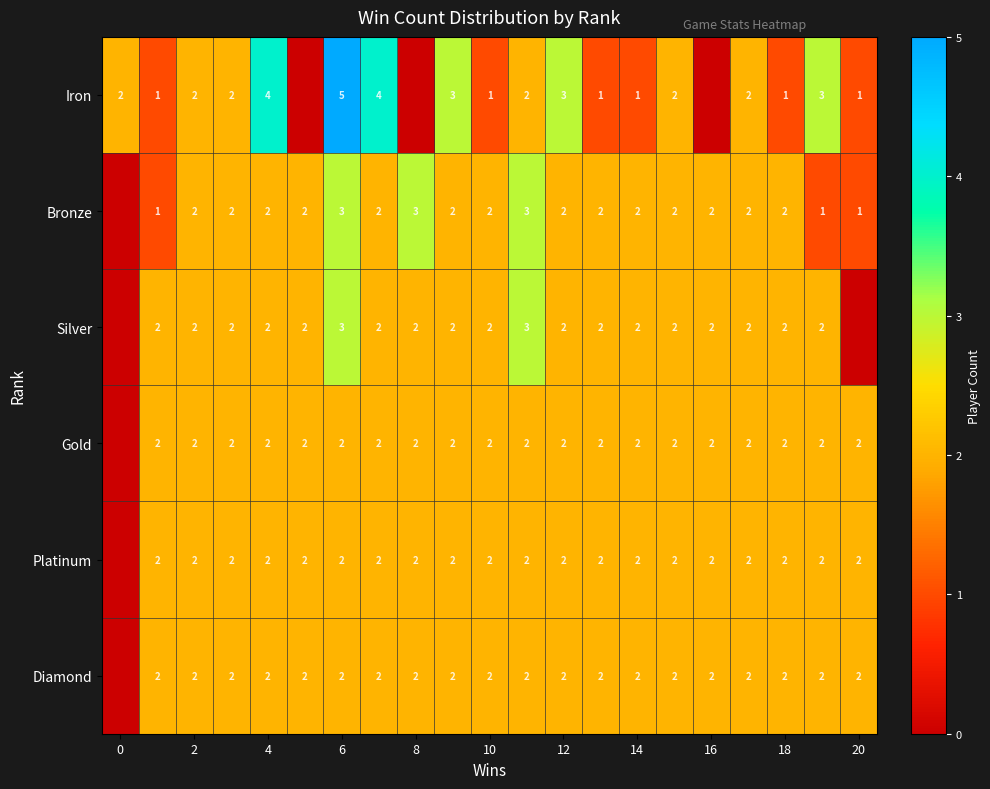

How many series are shown in this chart?

6